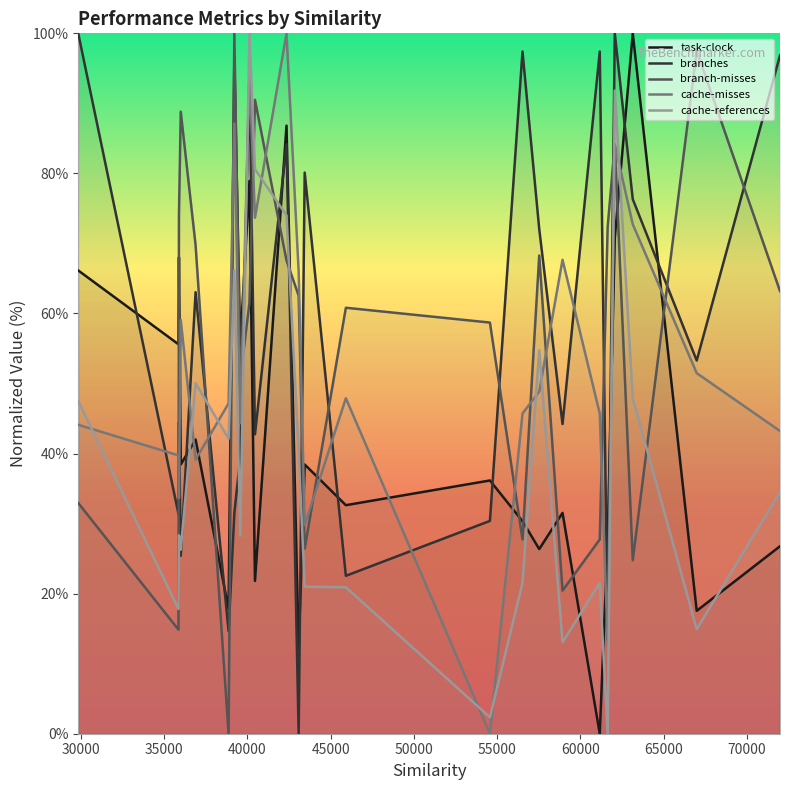

What is the sum of all cache-references values?

945.7